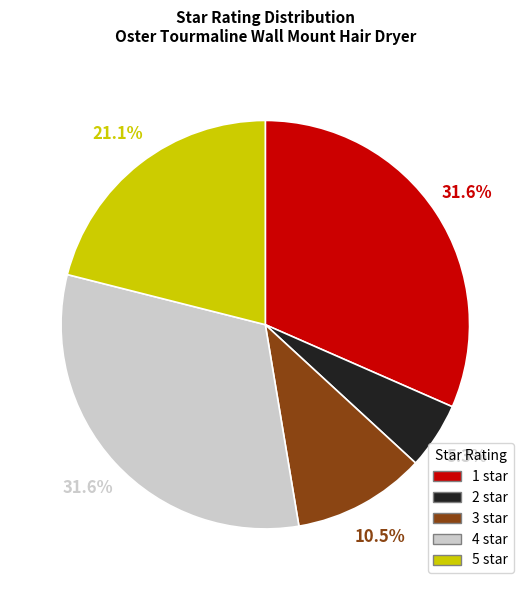

How many segments does this pie chart have?

5